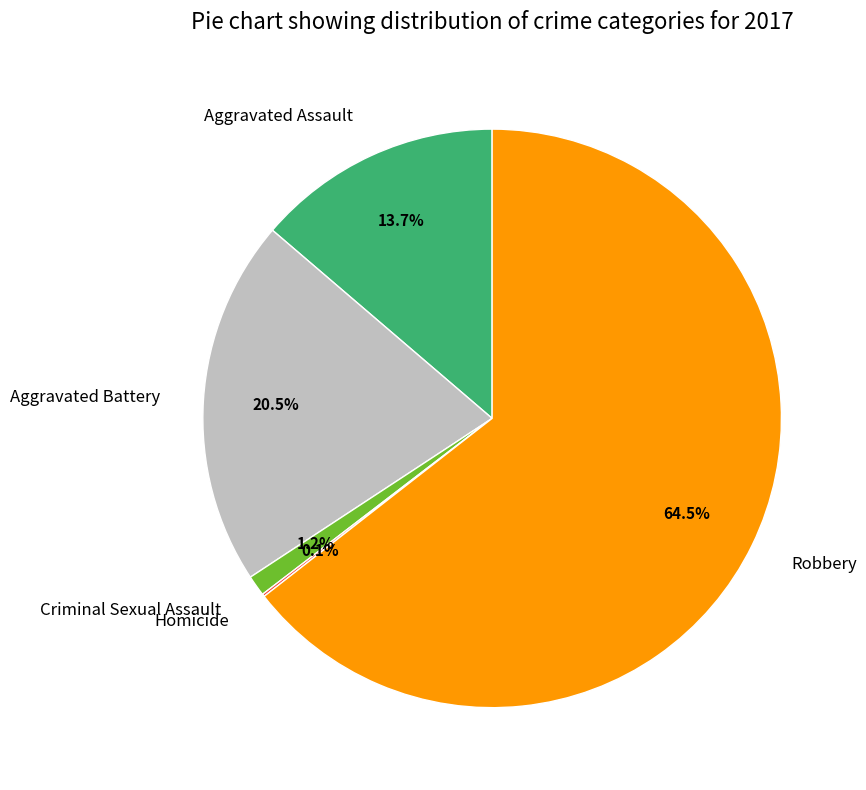

To the nearest percent, what is the difference between the largest and smallest slice percentages?

64%